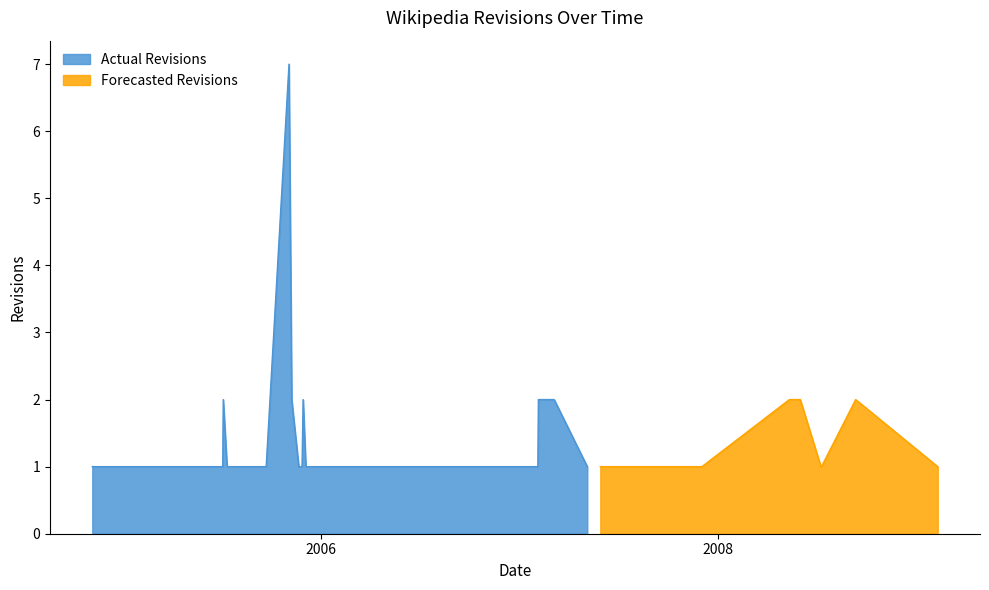

What is the change in value from 2005-07-05 to 2005-08-14?

-1